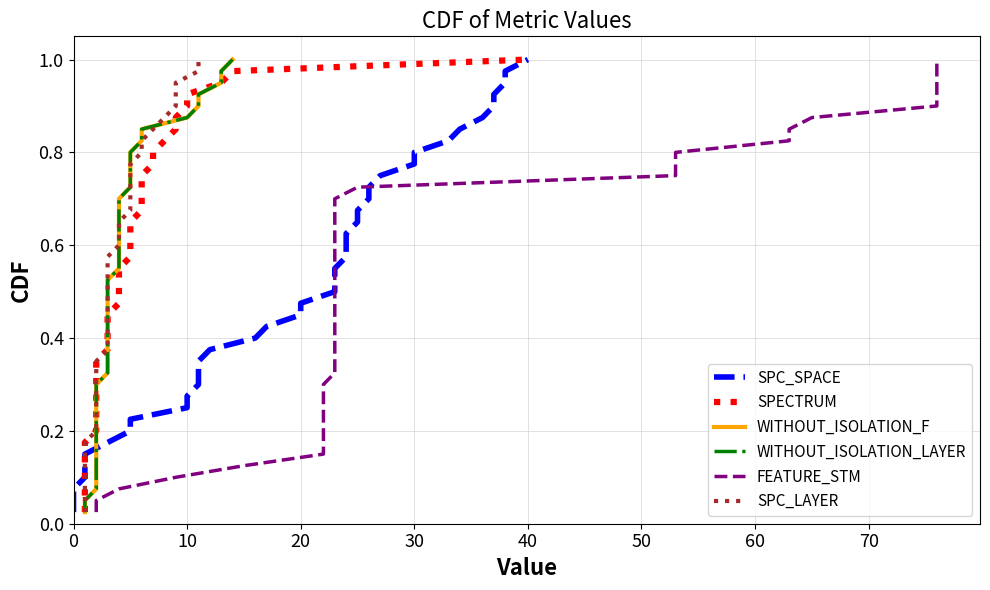

Is this an area chart (filled region under the line)?

No